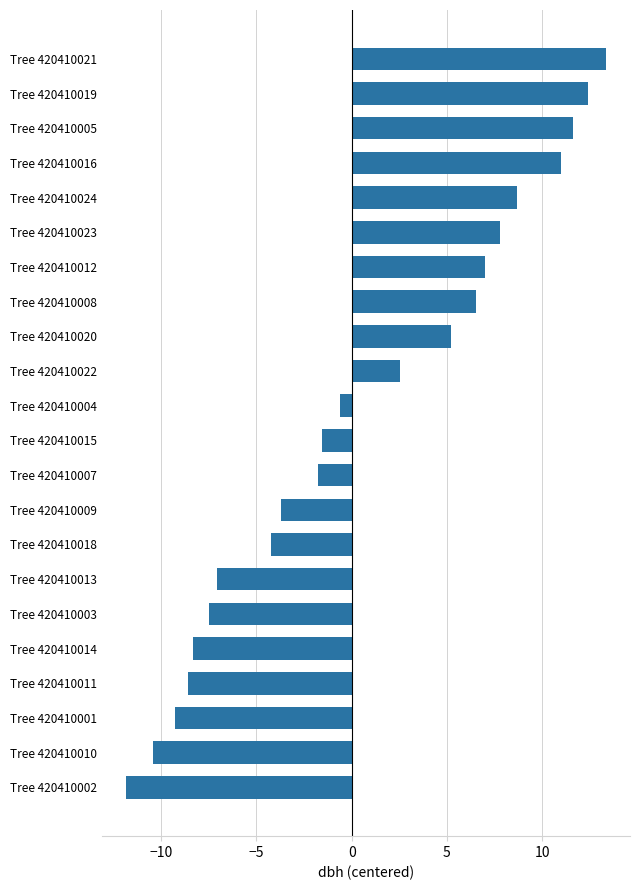

What is the sum of the values at Tree 420410020 and Tree 420410008?

11.8